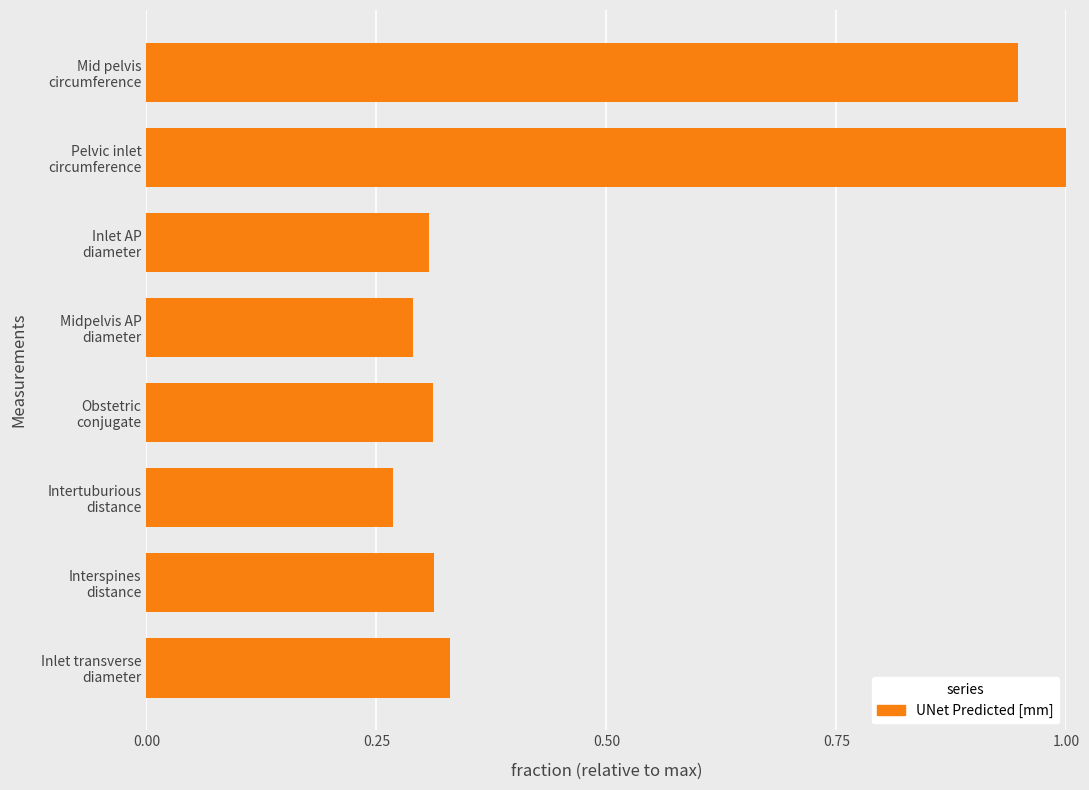

What is the maximum value shown in the chart?

1.0